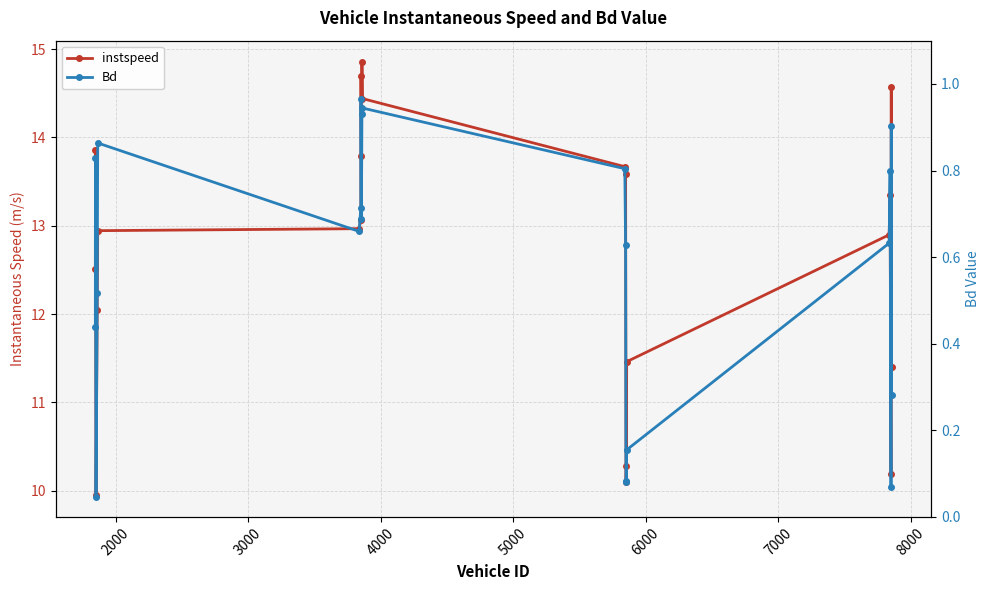

In instspeed, how many points are higher than both neighbors (excluding endpoints)?

5